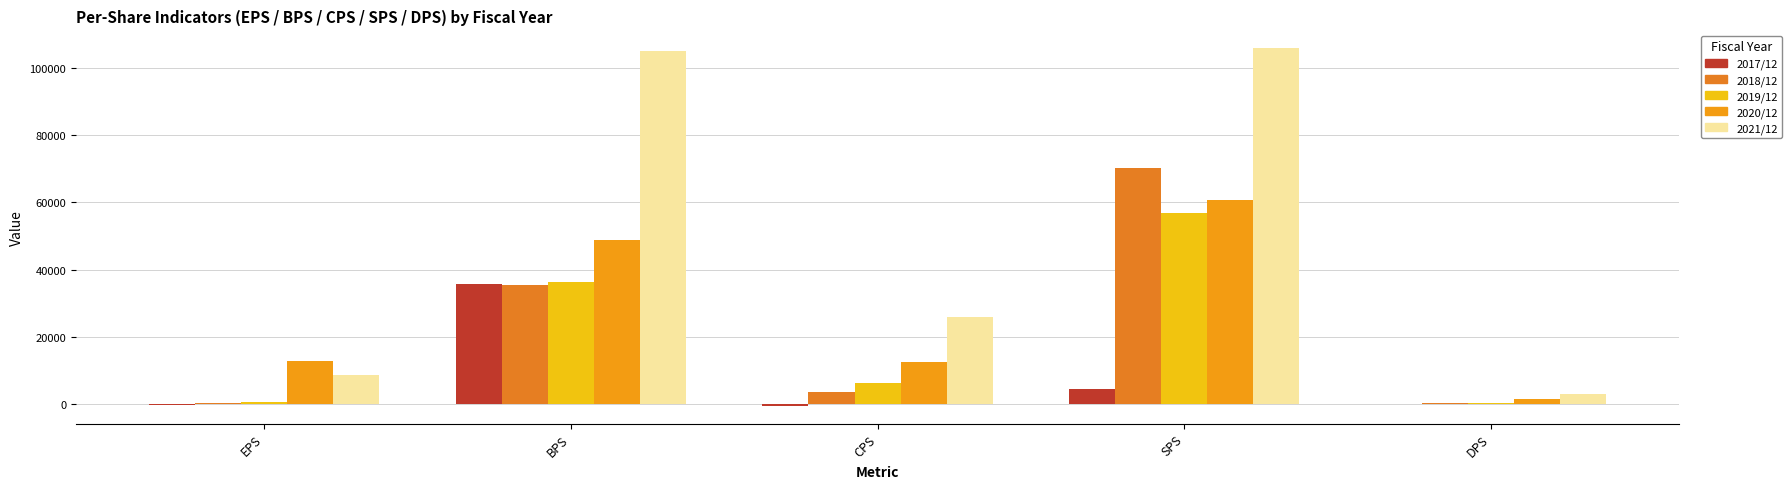

The value of 2018/12 at EPS is 309. True or false?

True